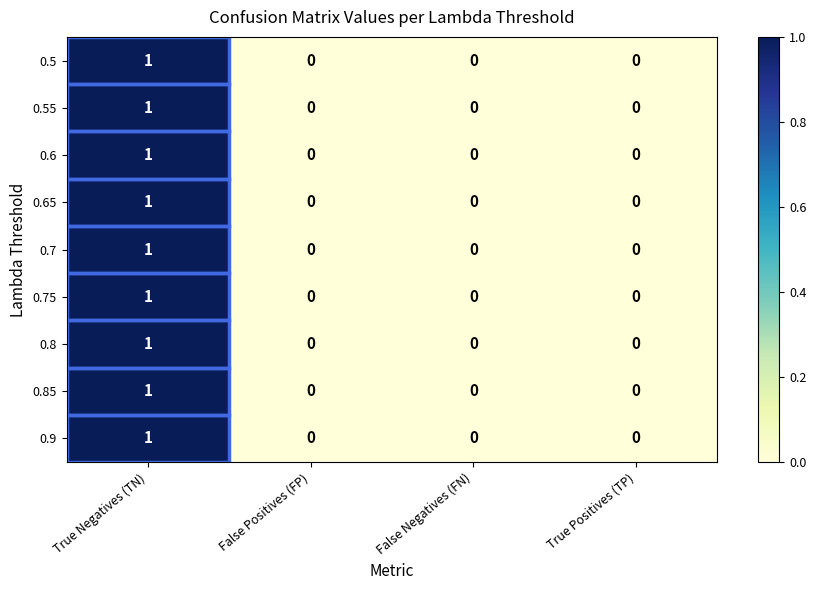

At which category is the sum across all series the highest?

True Negatives (TN)